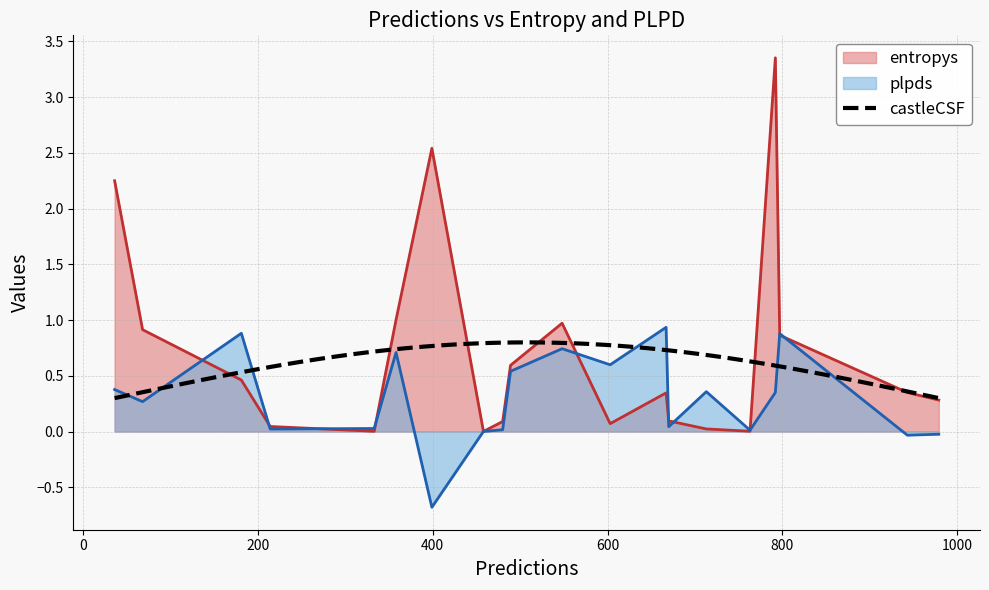

What is the lowest value of the plpds series?

-0.7